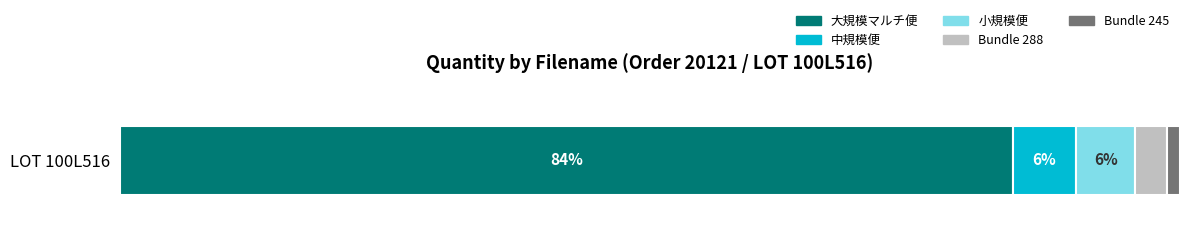

What are all the series names shown in the legend?

大規模マルチ便, 中規模便, 小規模便, Bundle 288, Bundle 245